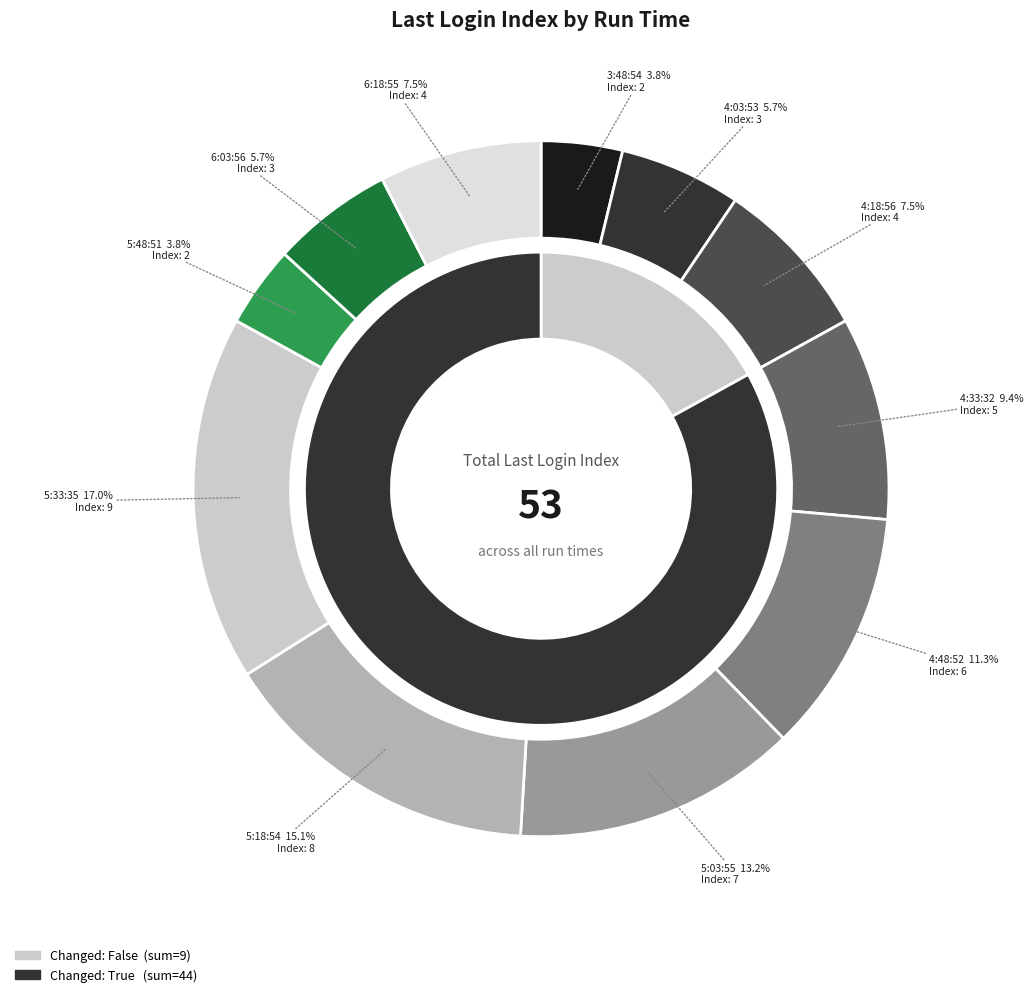

Does 4:33:32 account for over 50% of the chart?

No